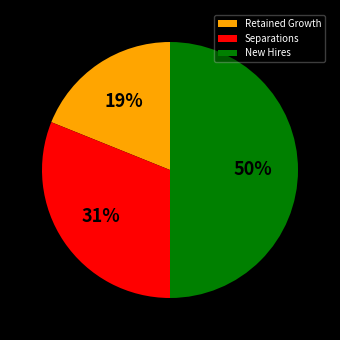

The Separations slice represents 45% of the pie. True or false?

False